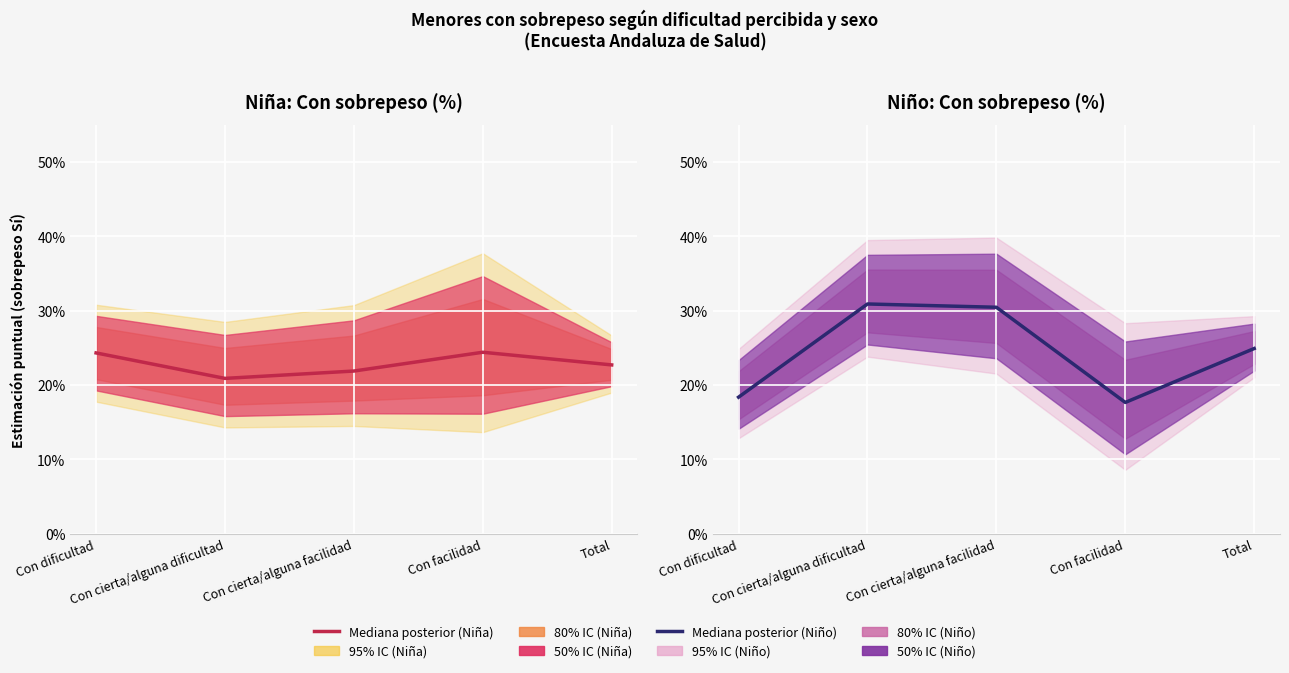

Reading left to right, what are all the values shown in this chart?

Mediana Niña: Con dificultad=0.2	Con cierta/alguna dificultad=0.2	Con cierta/alguna facilidad=0.2	Con facilidad=0.2	Total=0.2
Mediana Niño: Con dificultad=0.2	Con cierta/alguna dificultad=0.3	Con cierta/alguna facilidad=0.3	Con facilidad=0.2	Total=0.2